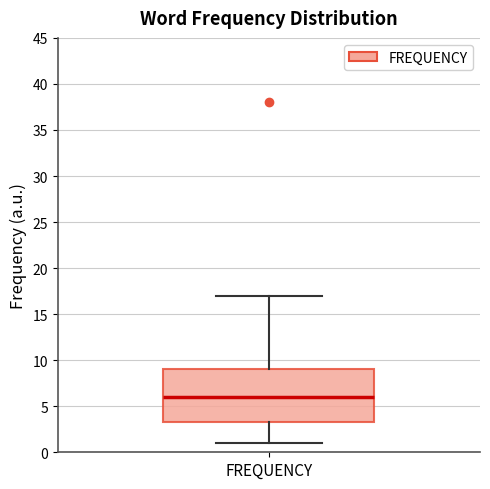

Where is the upper edge of the box for FREQUENCY on the y-axis? The values are not printed on the chart, so give them approximately, as read against the axis.

9.0